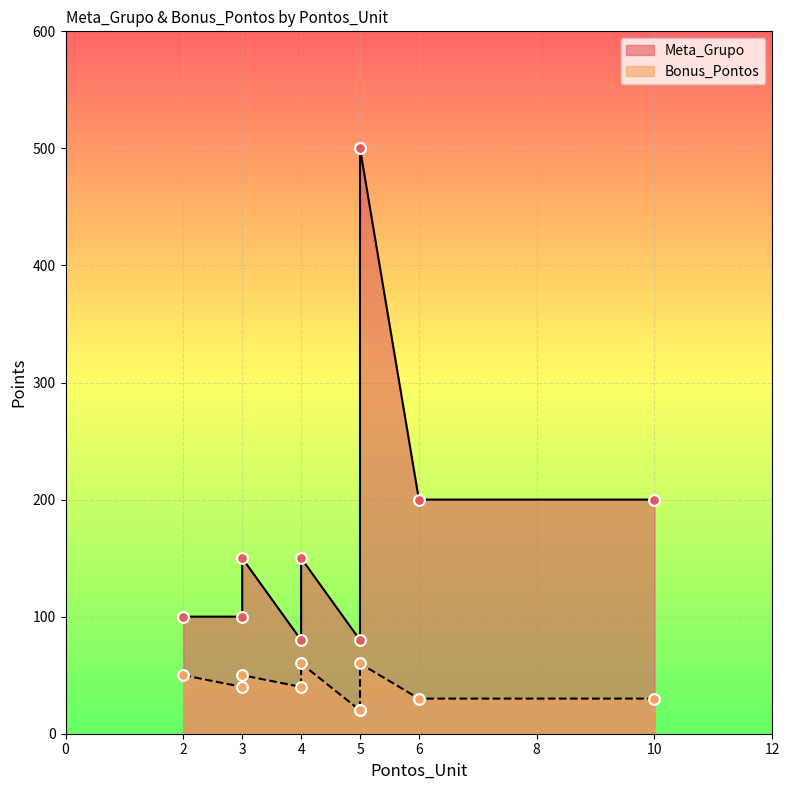

What are all the series names shown in the legend?

Meta_Grupo, Bonus_Pontos